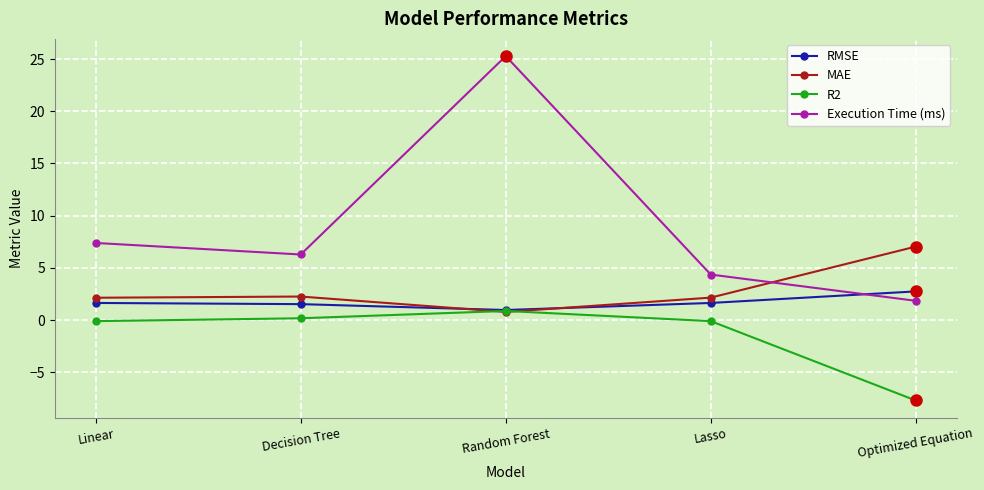

Between Decision Tree and Optimized Equation, which series saw the biggest shift?

R2